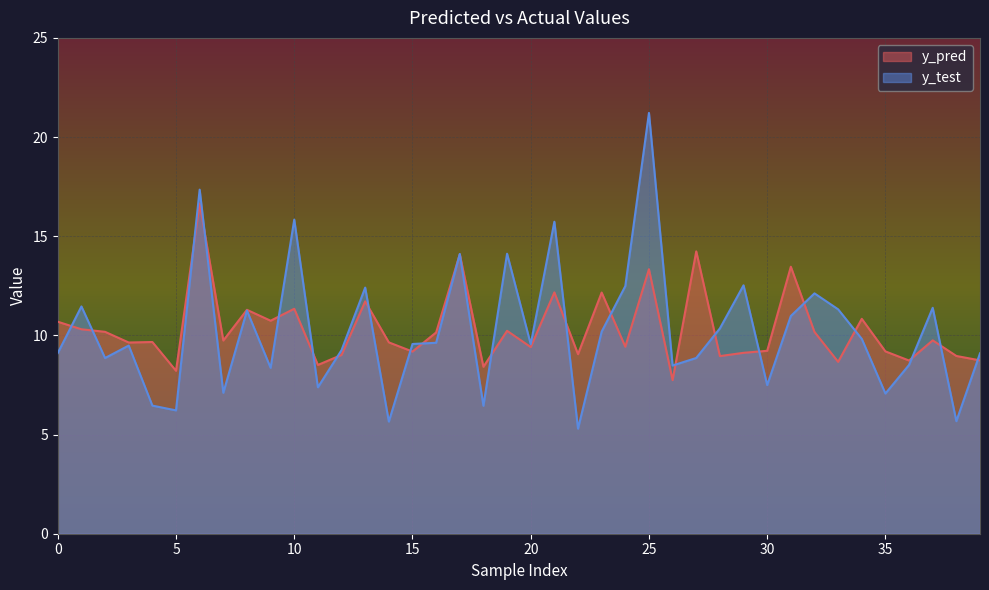

What is the minimum value for y_test?

5.3